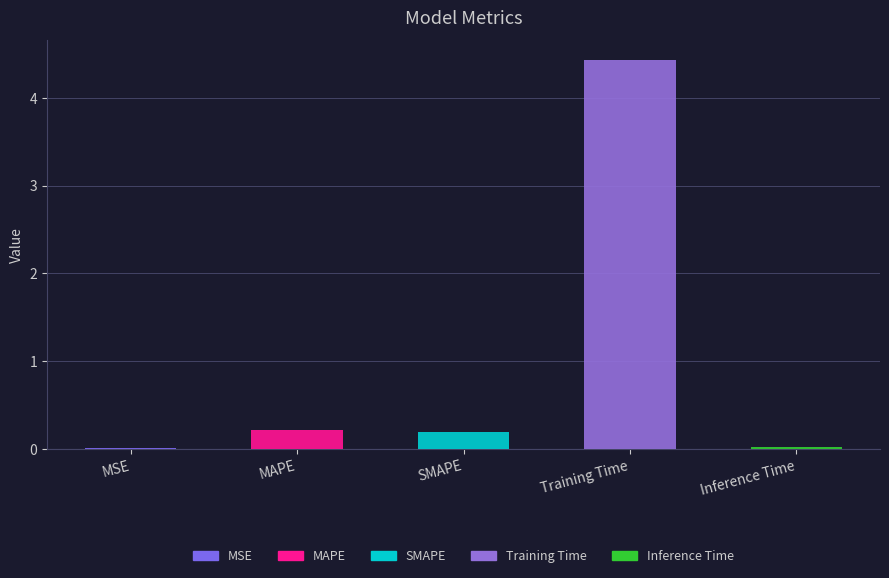

Reading right to left, transcribe all the data shown in this chart.

Inference Time=0.0	Training Time=4.4	SMAPE=0.2	MAPE=0.2	MSE=0.0